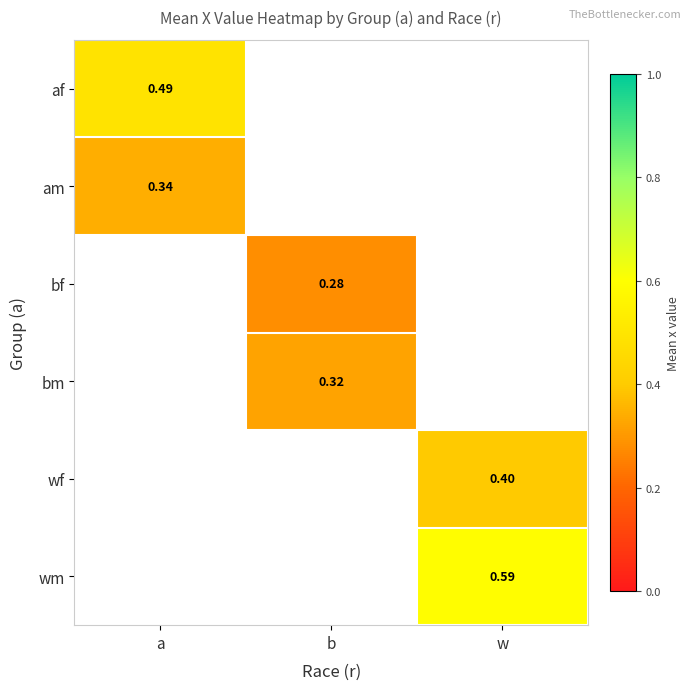

Is the value of wf at w greater than the value of bf at b?

Yes